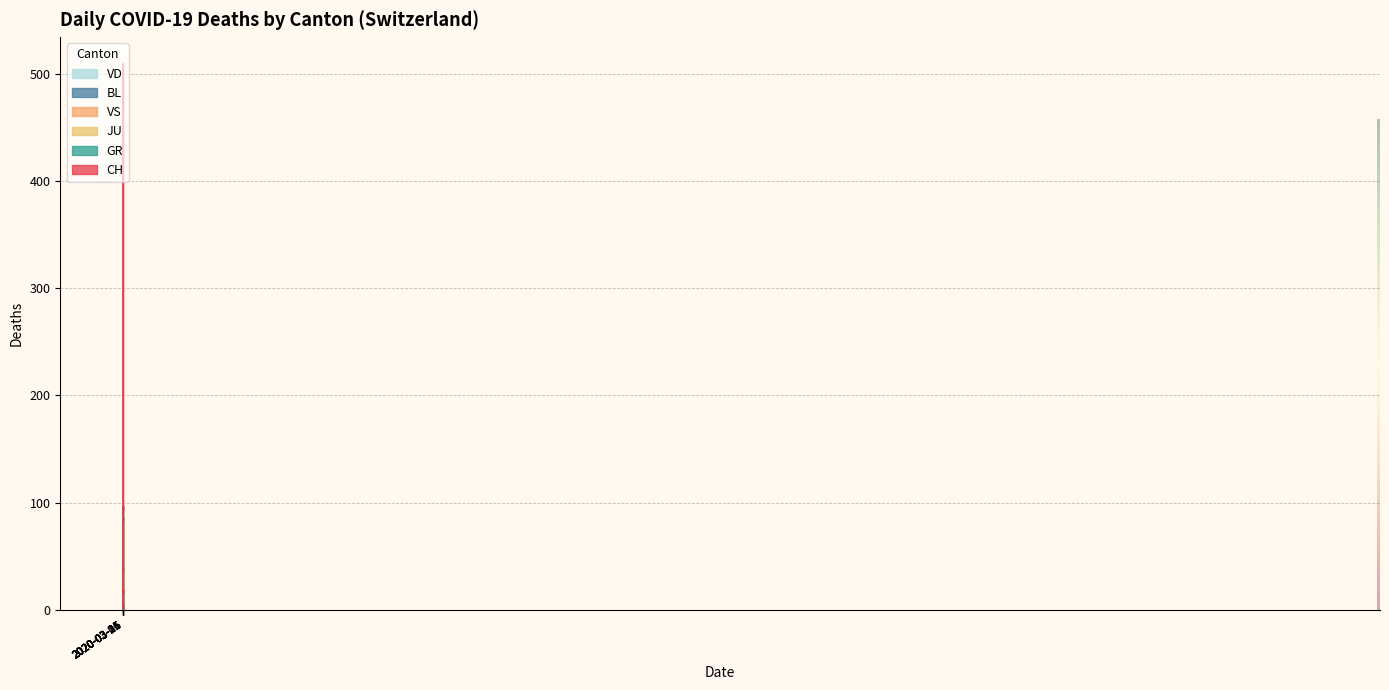

At how many categories does at least one series exceed 495?

4